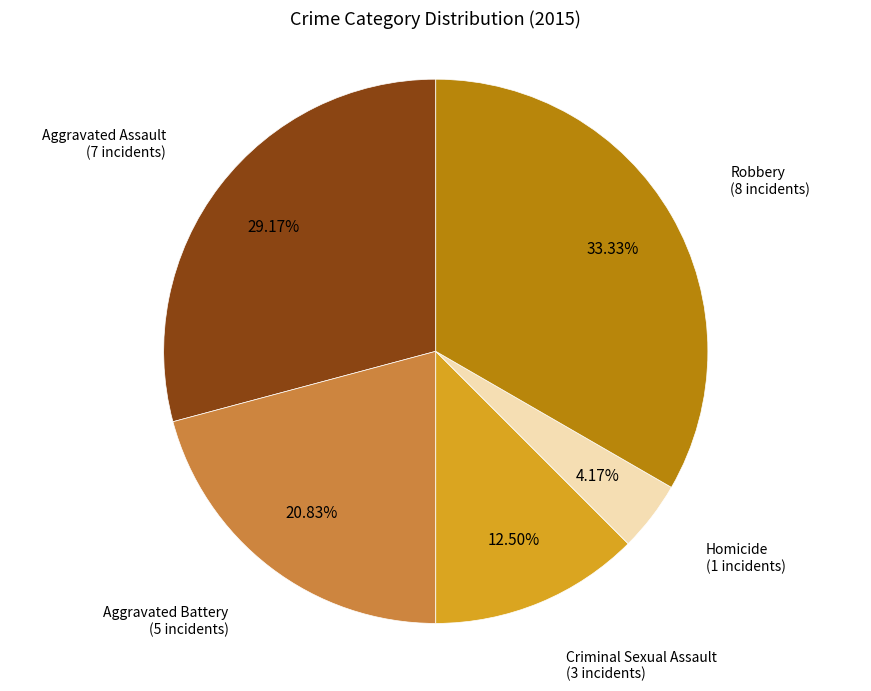

Is there a majority slice in this chart?

No